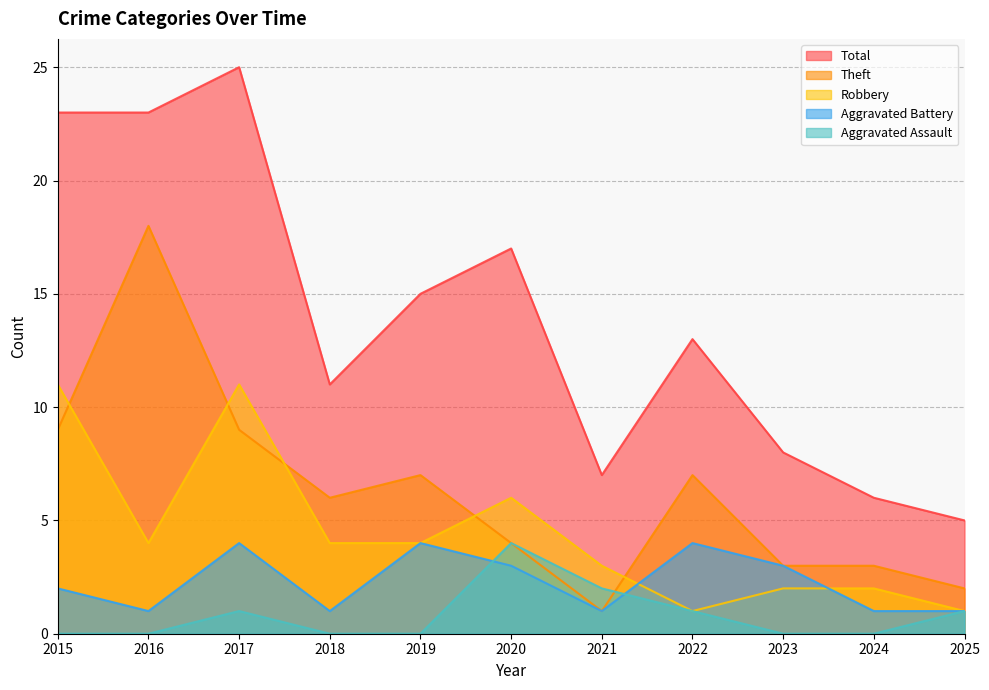

True or false: Theft has more than 0 points higher than both neighbors.

True